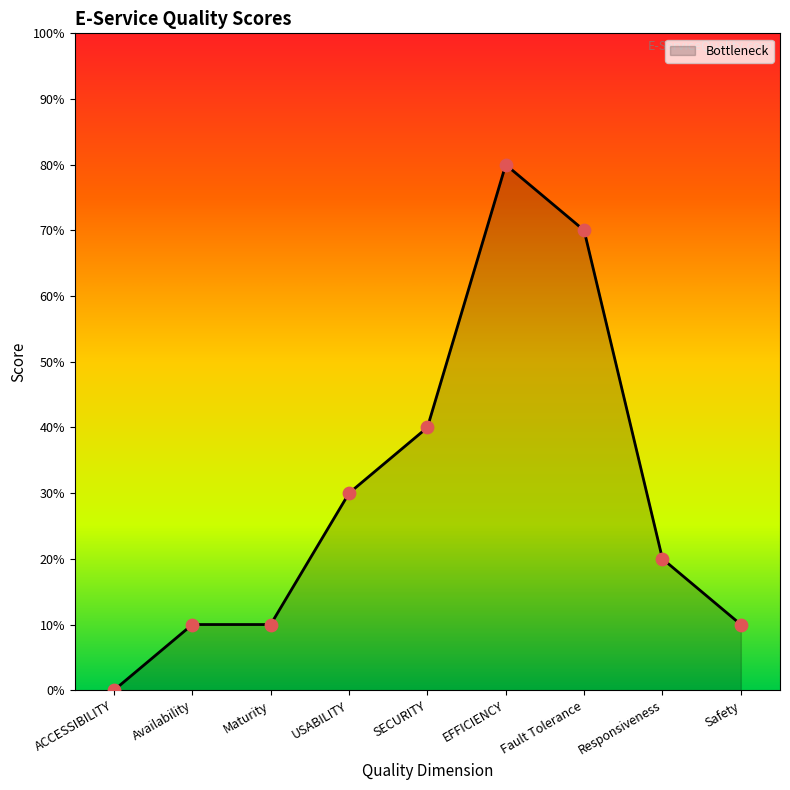

Which has a higher value, Safety or ACCESSIBILITY?

Safety